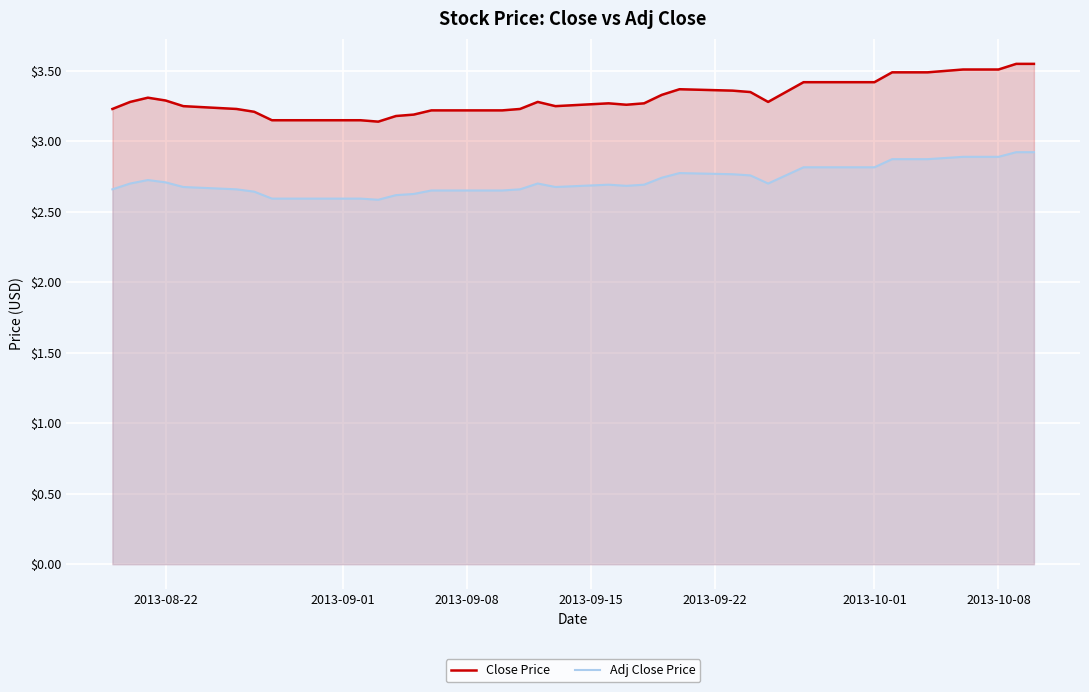

Which series has the largest total across all categories?

Close Price